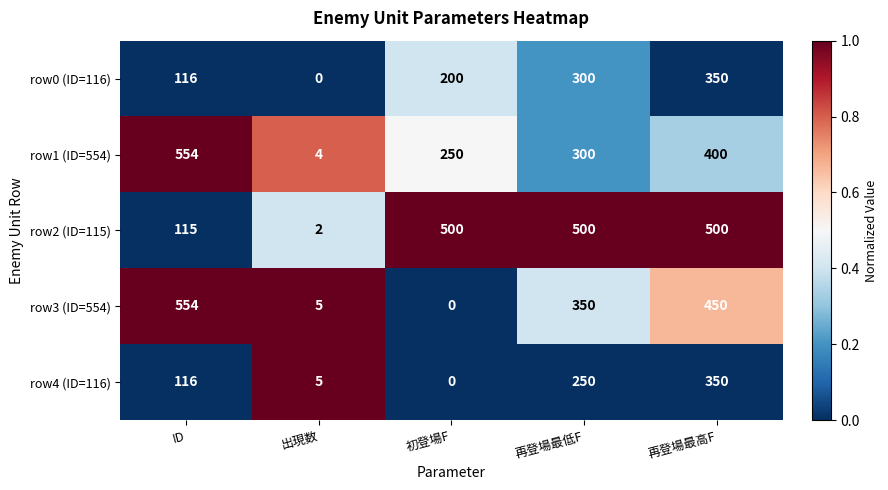

Reading left to right, list all the values displayed in this chart.

row0 (ID=116): 116	0	200	300	350
row1 (ID=554): 554	4	250	300	400
row2 (ID=115): 115	2	500	500	500
row3 (ID=554): 554	5	0	350	450
row4 (ID=116): 116	5	0	250	350